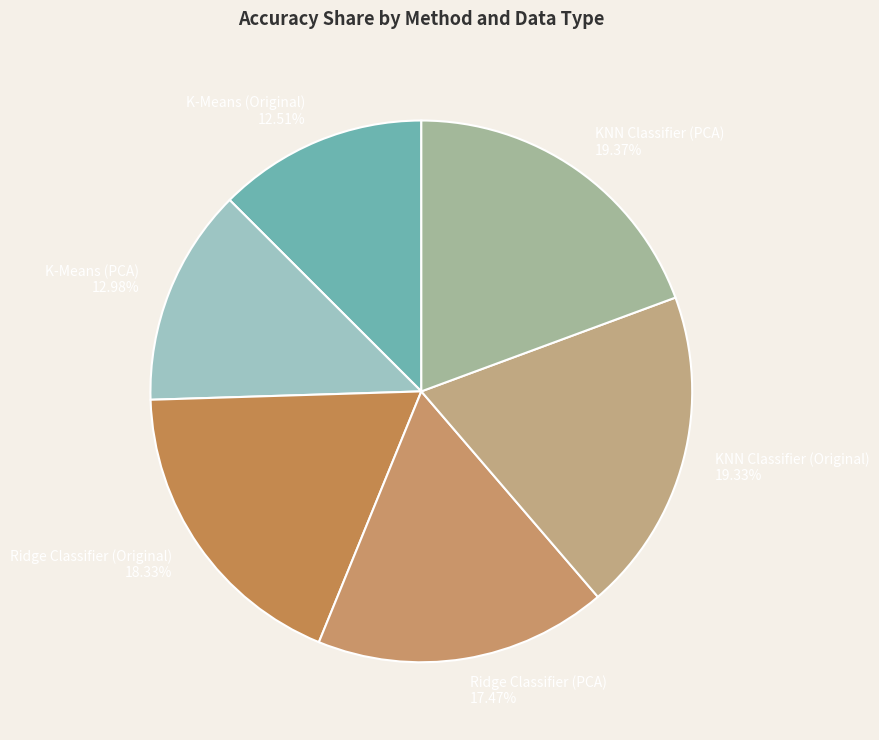

Does KNN Classifier (Original) account for over 50% of the chart?

No